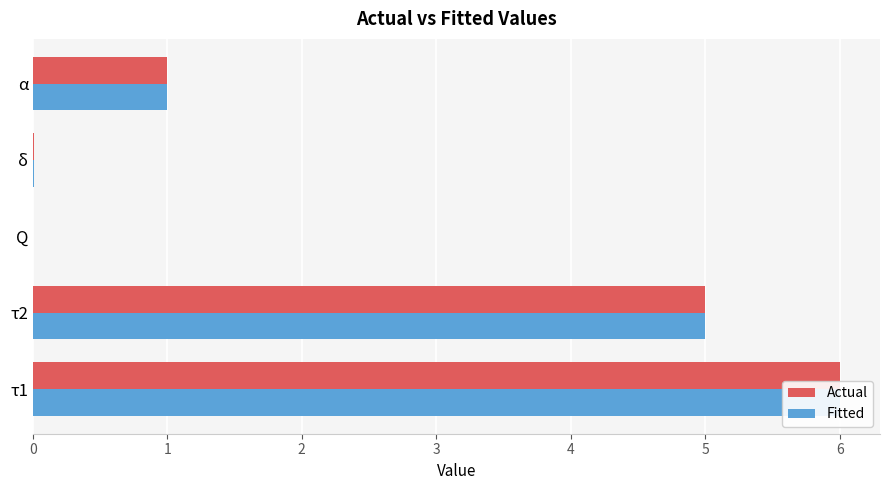

What is the value of the Fitted bar at the 2nd from the left?

5.0